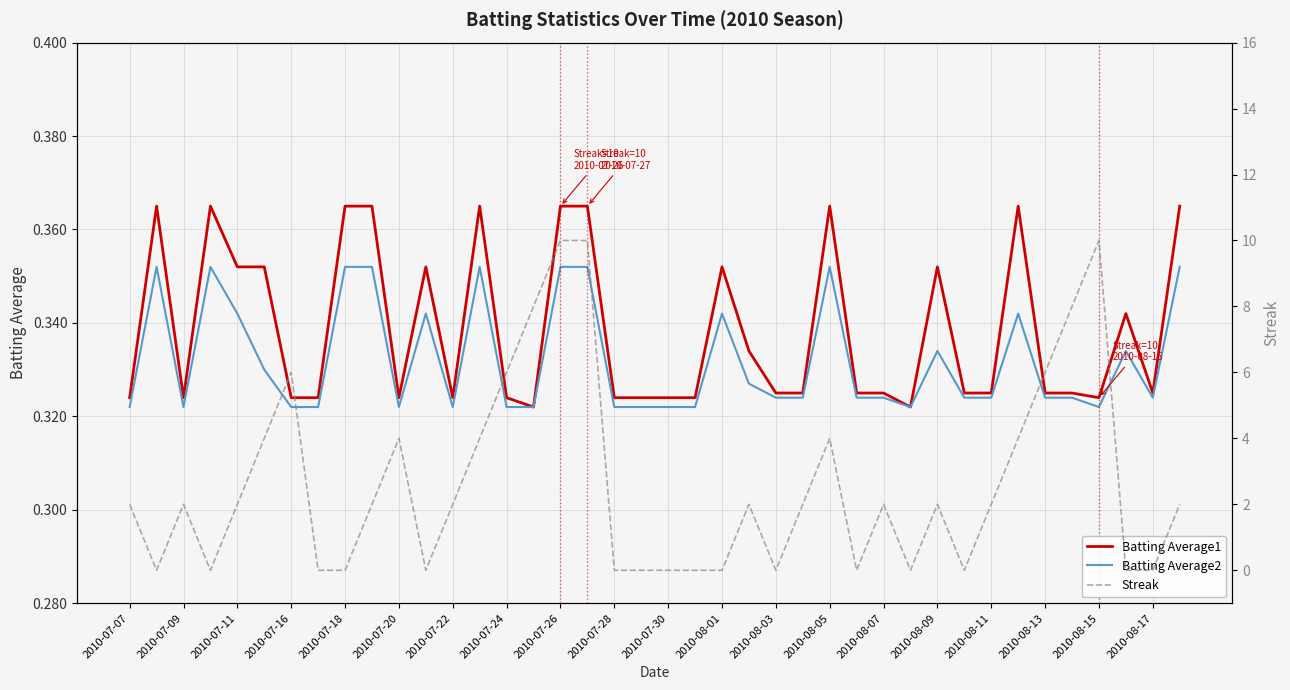

True or false: Batting Average2 has a value of 0.6 at 2010-07-26.

False